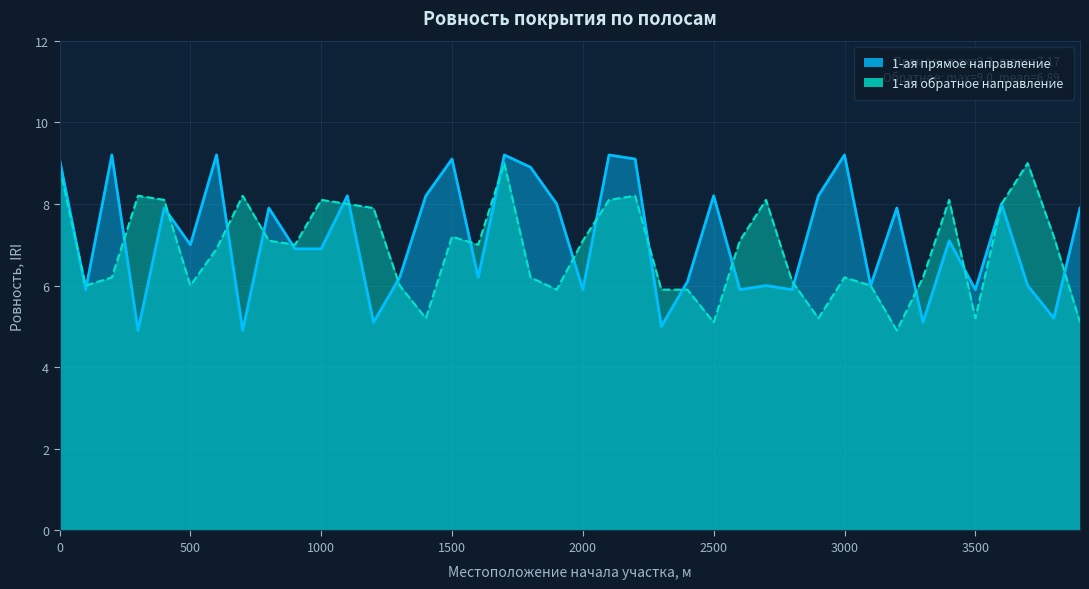

Reading left to right, list all the values displayed in this chart.

1-ая прямое направление: 9.1	5.9	9.2	4.9	7.9	7.0	9.2	4.9	7.9	6.9	6.9	8.2	5.1	6.2	8.2	9.1	6.2	9.2	8.9	8.0	5.9	9.2	9.1	5.0	6.1	8.2	5.9	6.0	5.9	8.2	9.2	6.0	7.9	5.1	7.1	5.9	8.0	6.0	5.2	7.9
1-ая обратное направление: 8.9	6.0	6.2	8.2	8.1	6.0	6.9	8.2	7.1	7.0	8.1	8.0	7.9	6.0	5.2	7.2	7.0	9.0	6.2	5.9	7.1	8.1	8.2	5.9	5.9	5.1	7.1	8.1	6.1	5.2	6.2	6.0	4.9	6.2	8.1	5.2	8.0	9.0	7.2	5.1